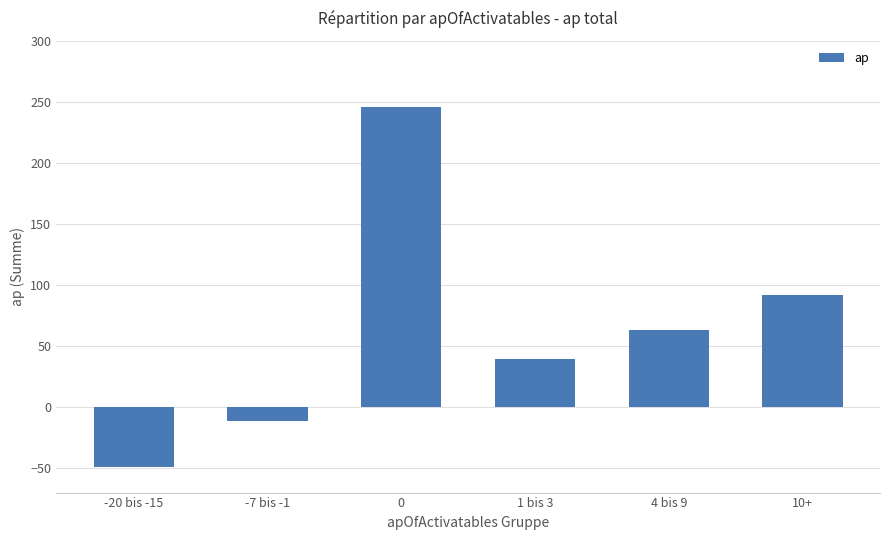

What is the greatest value displayed?

246